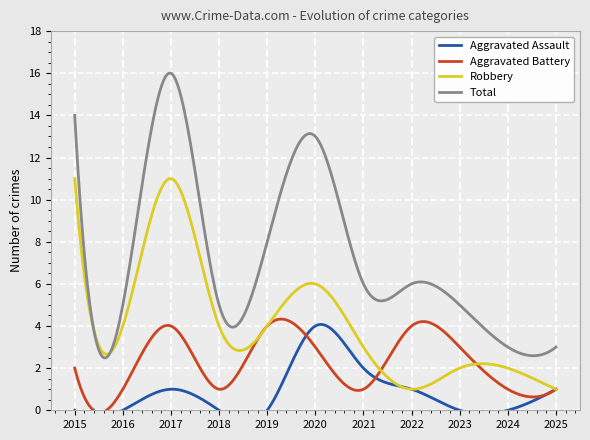

At which label is Aggravated Assault closest to 2?

2021